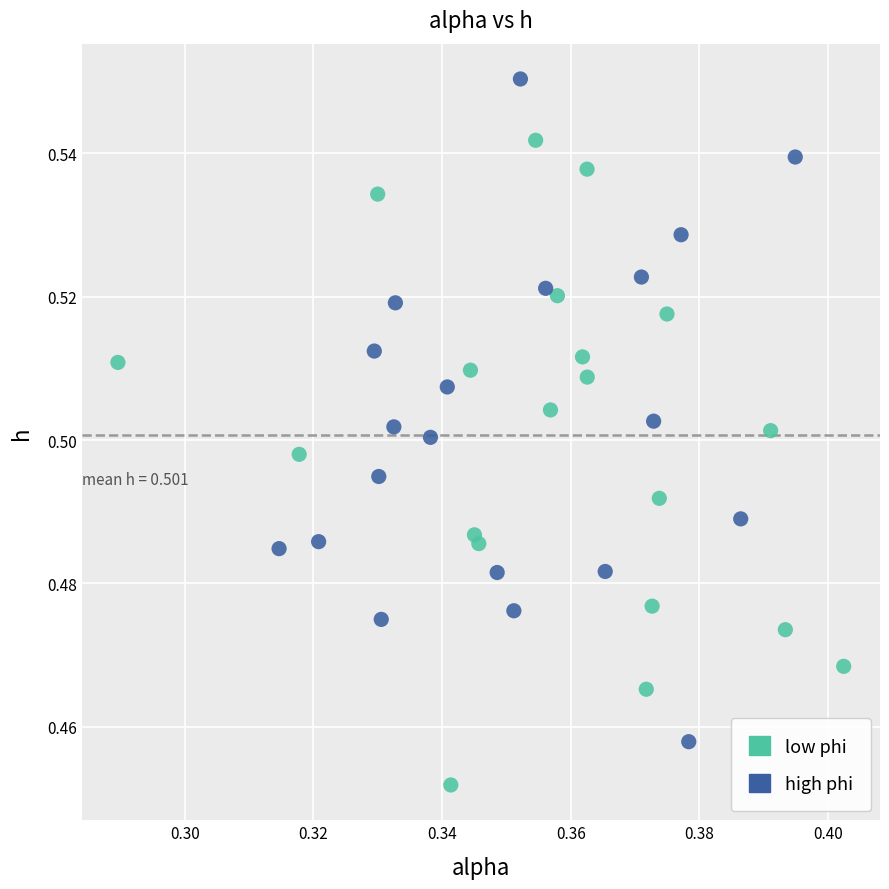

Which series contains the lowest Y value?

low phi